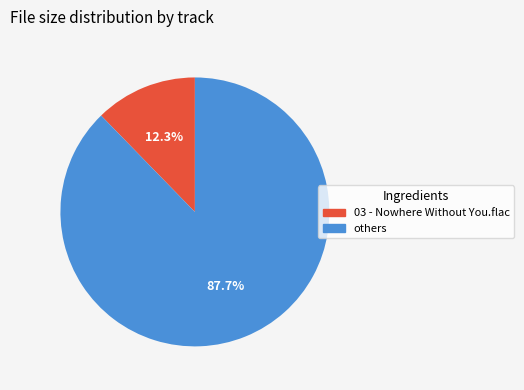

Rank the categories by value from lowest to highest.

03 - Nowhere Without You.flac, others